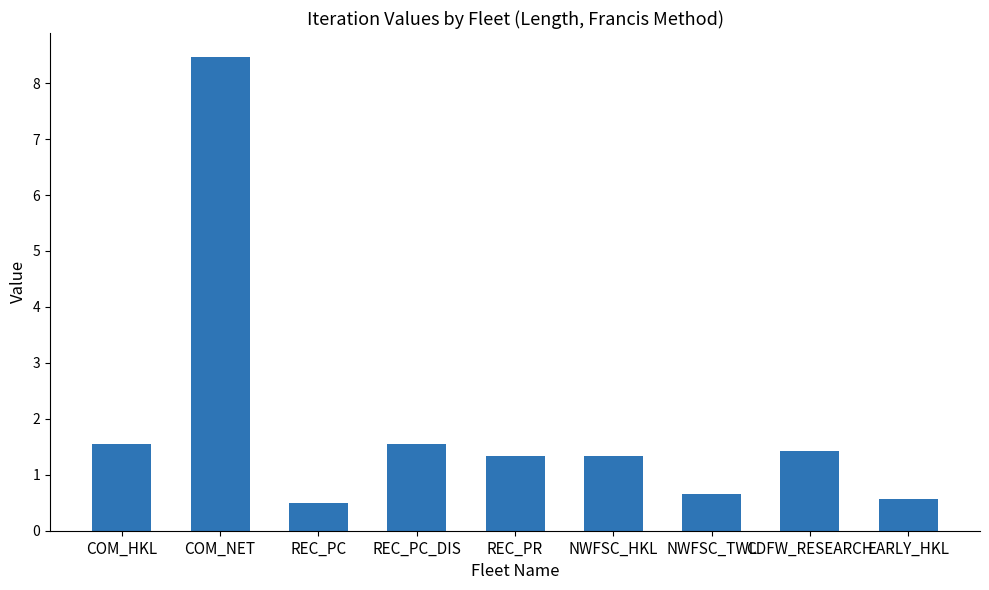

Count the number of categories in the chart.

9